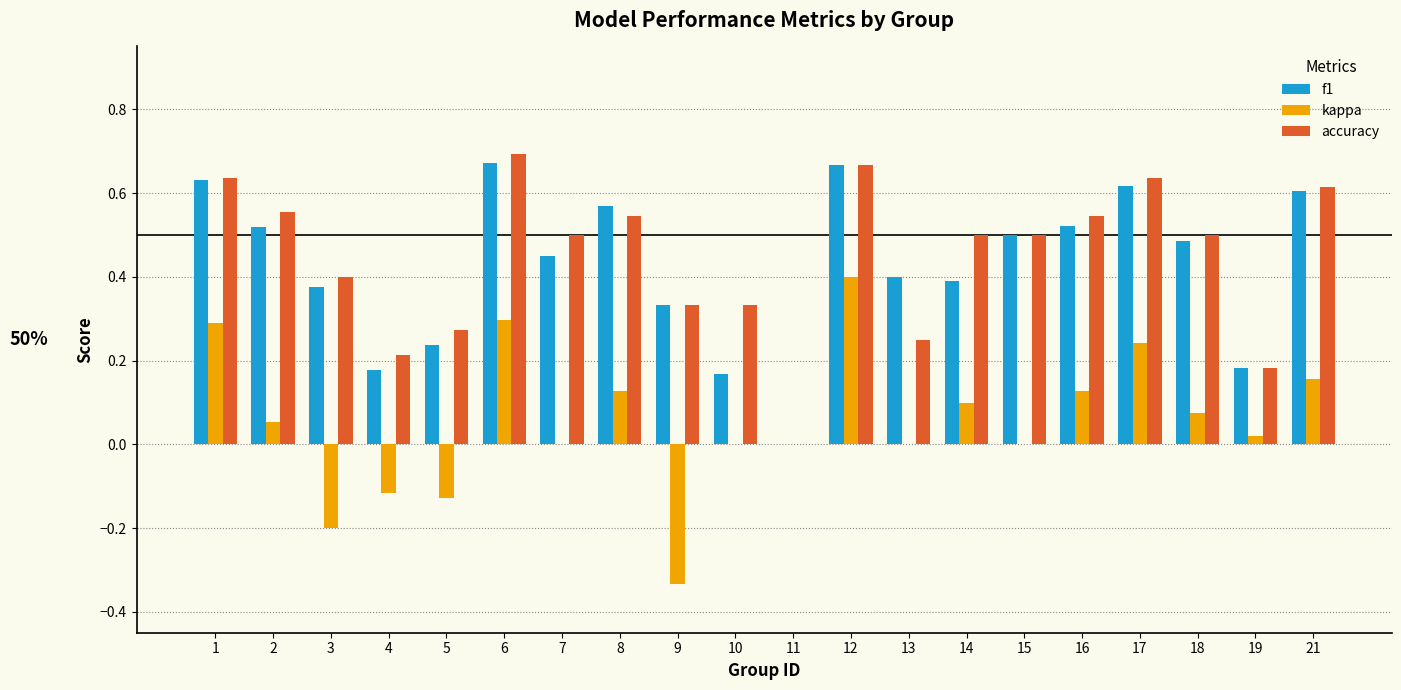

Are the bars horizontal?

No